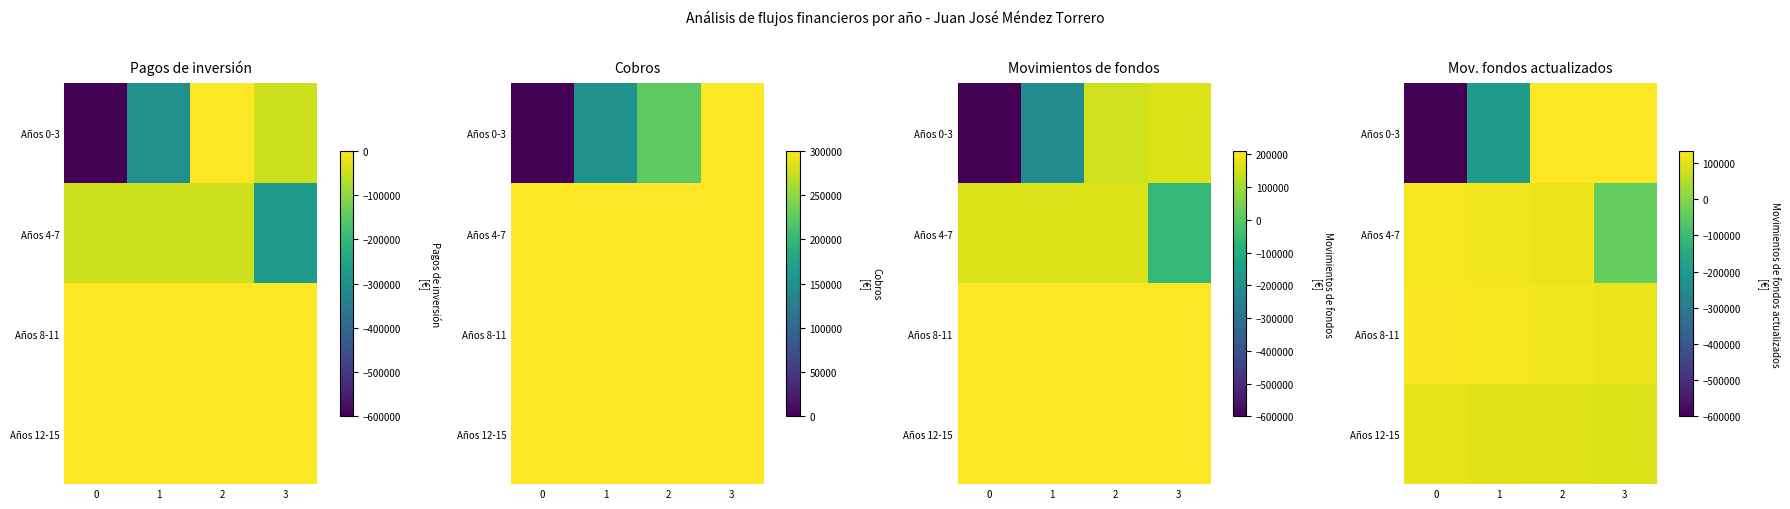

At which label is Años 4-7 closest to 43041?

2